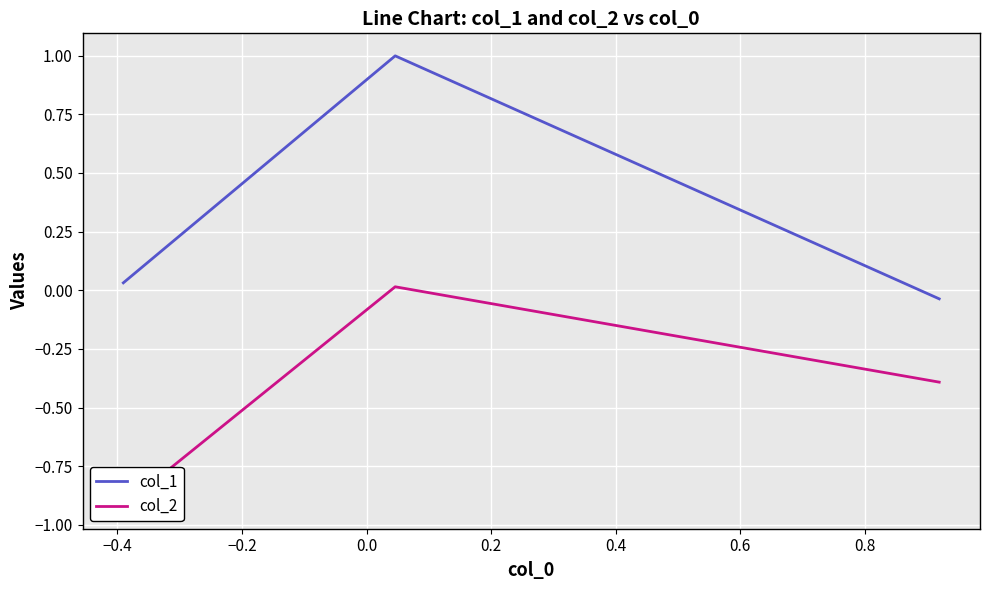

What is the highest value of the col_1 series?

1.0